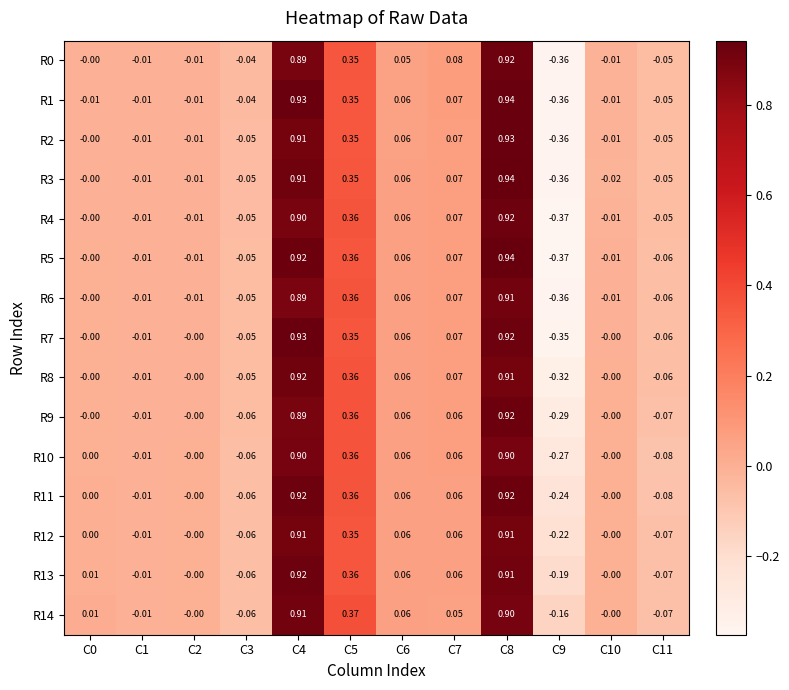

Is the value of R8 at C10 greater than the value of R7 at C8?

No